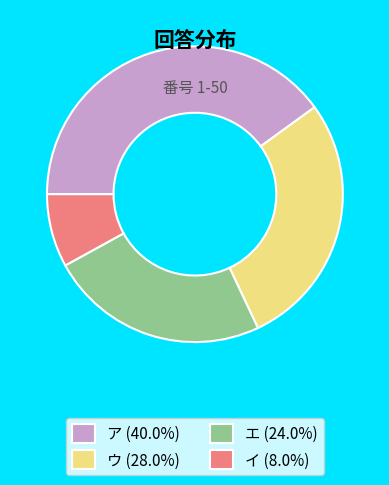

Combined, do ウ (28.0%) and エ (24.0%) account for over 50%?

Yes